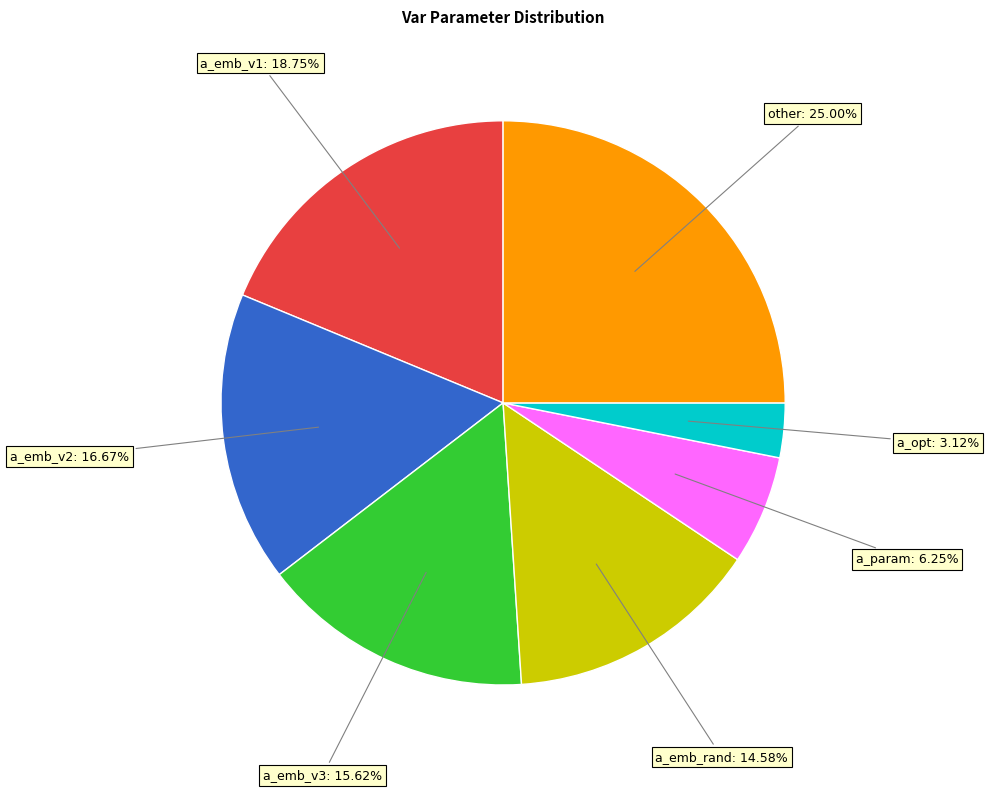

How many slices are in this pie chart?

7